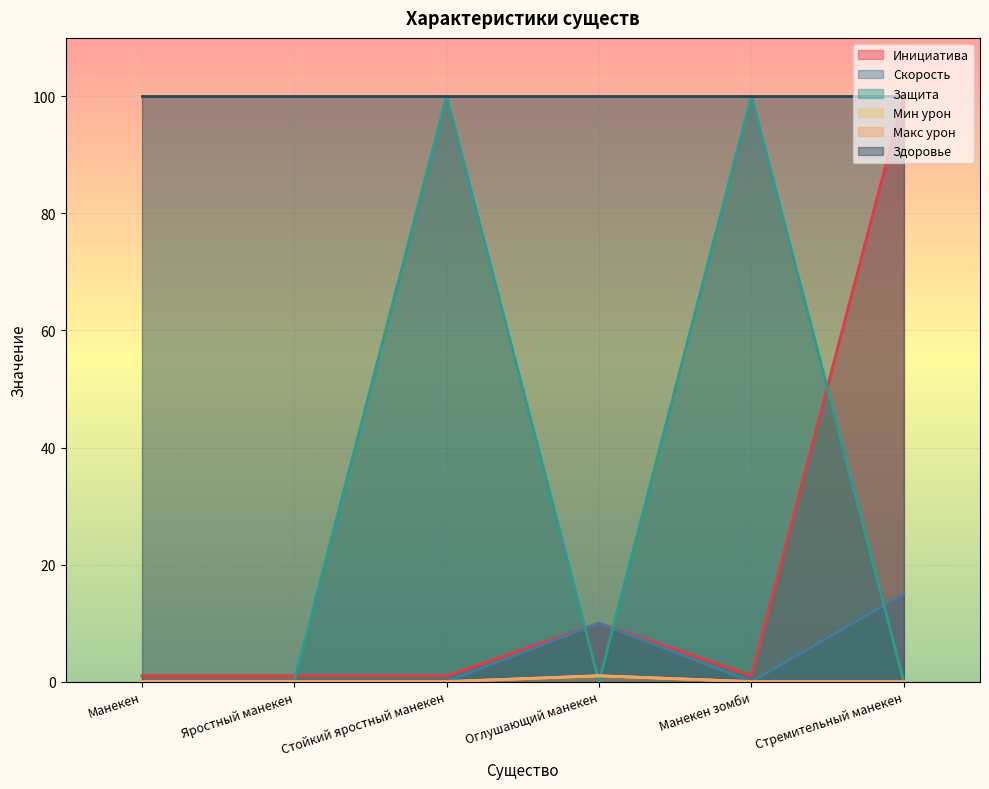

How many interior local peaks does the Защита series have?

2